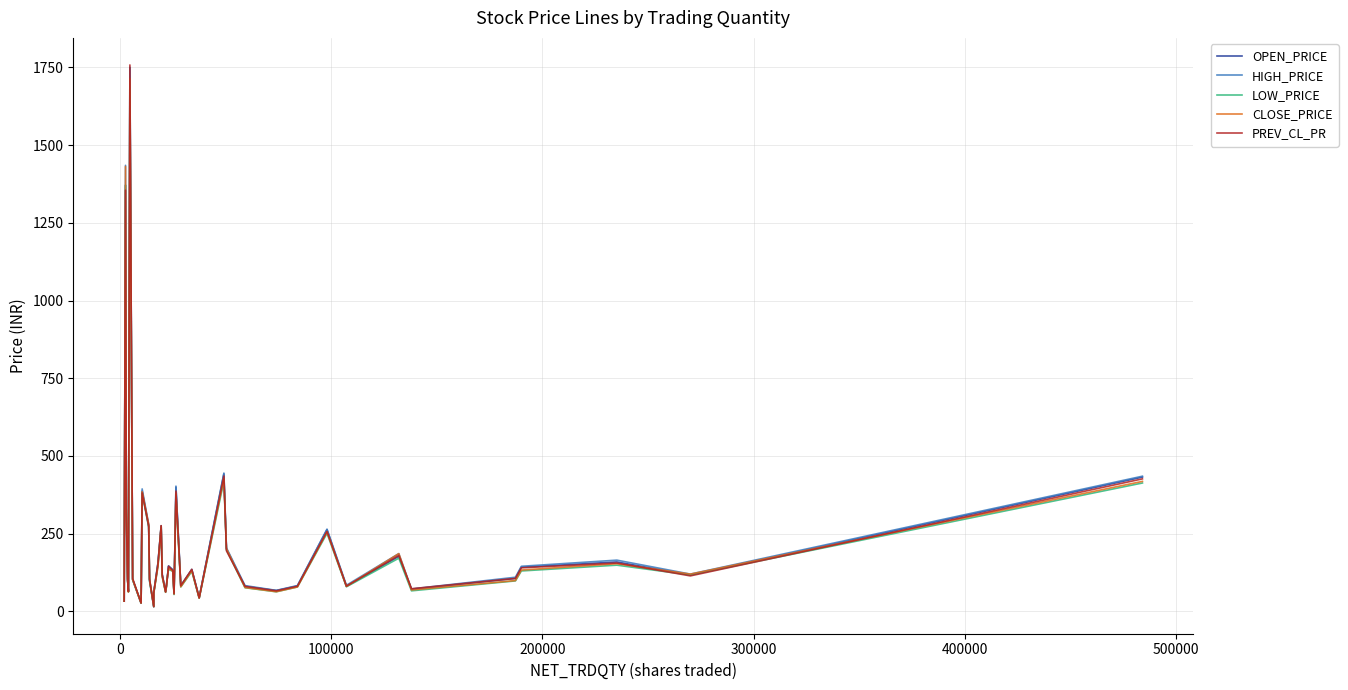

What is the smallest value displayed?

15.2